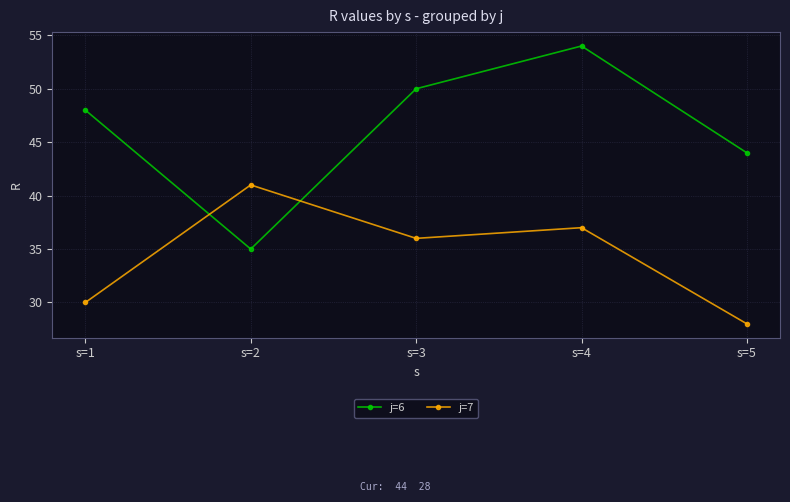

What is the average value of the j=6 series?

46